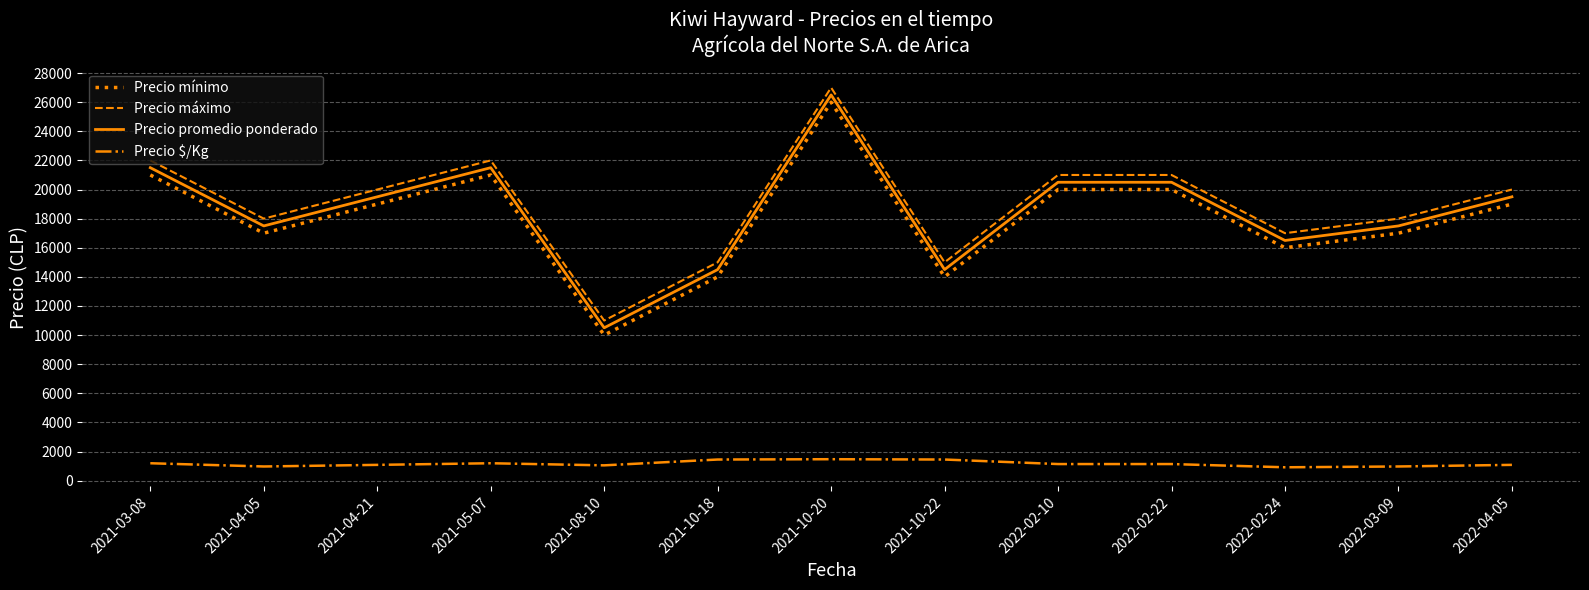

True or false: Precio mínimo and Precio máximo cross at least once.

False